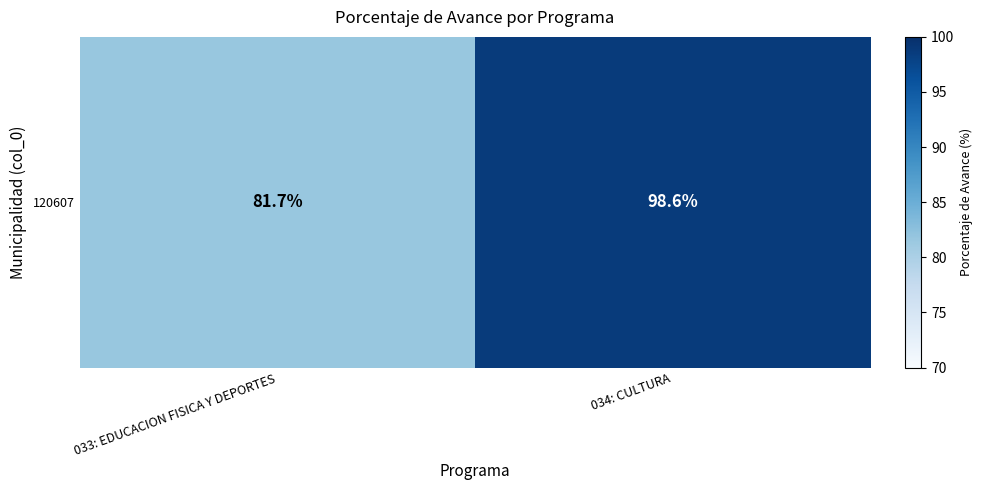

Rank the categories by value from highest to lowest.

034: CULTURA, 033: EDUCACION FISICA Y DEPORTES